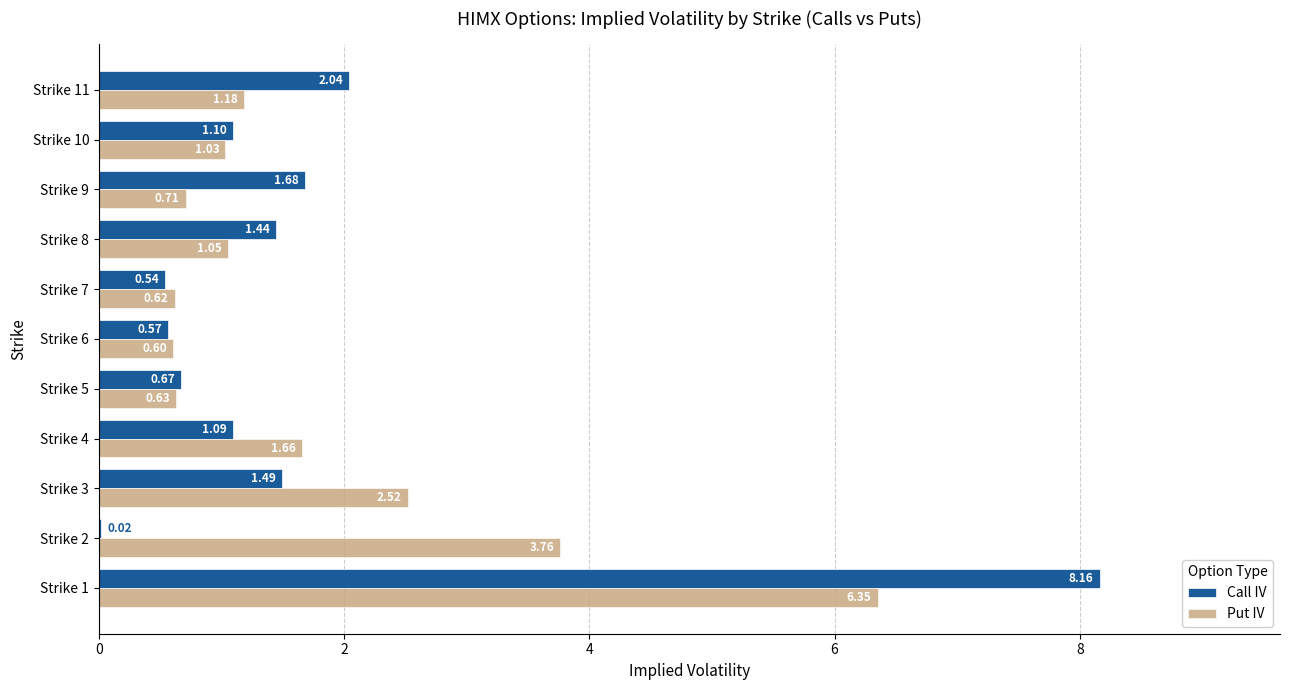

Is the value of Put IV at Strike 4 greater than the value of Call IV at Strike 9?

No